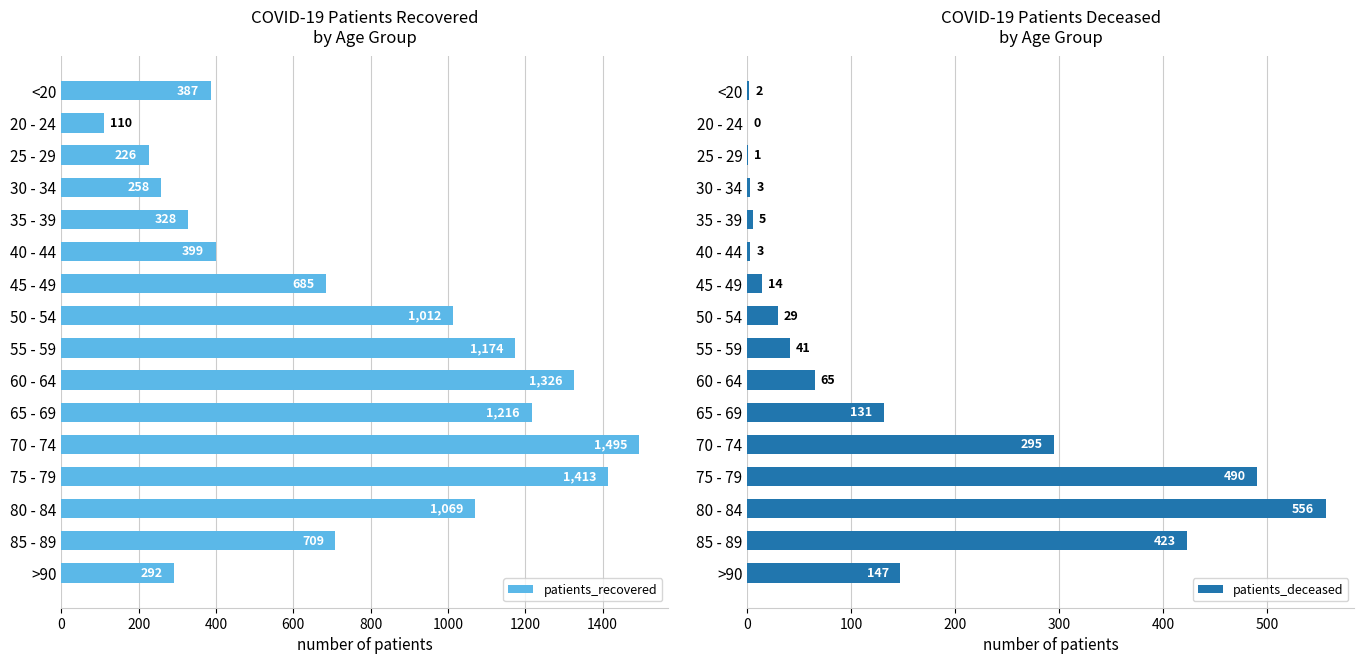

What is the value of the patients_recovered bar at the 14th from the left?

1069